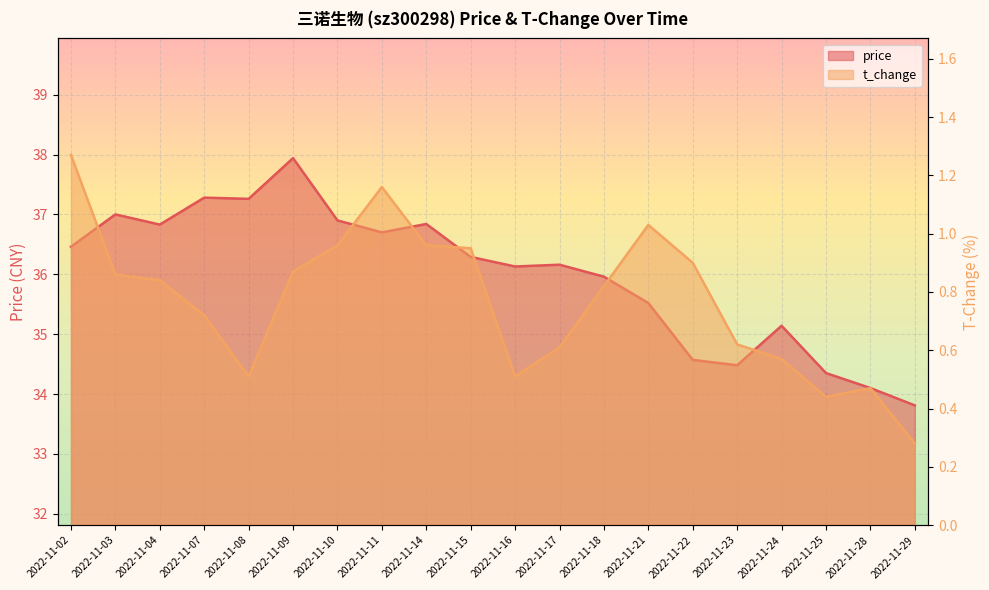

True or false: price has more than 1 points higher than both neighbors.

True